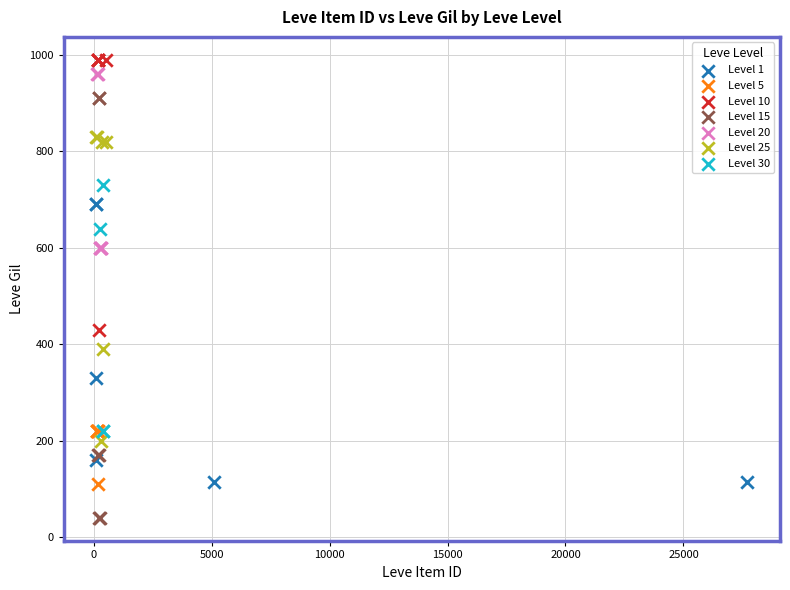

Which series has the widest spread of Y values?

Level 15